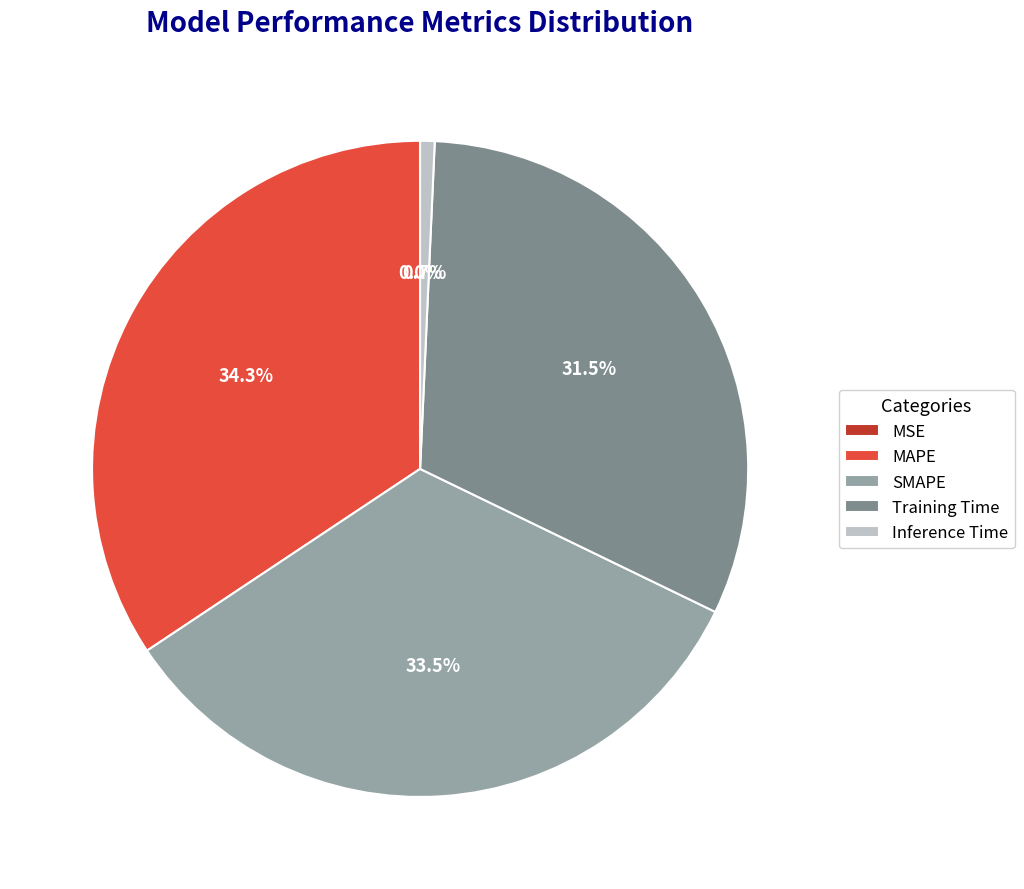

What is the largest slice in the pie chart?

MAPE